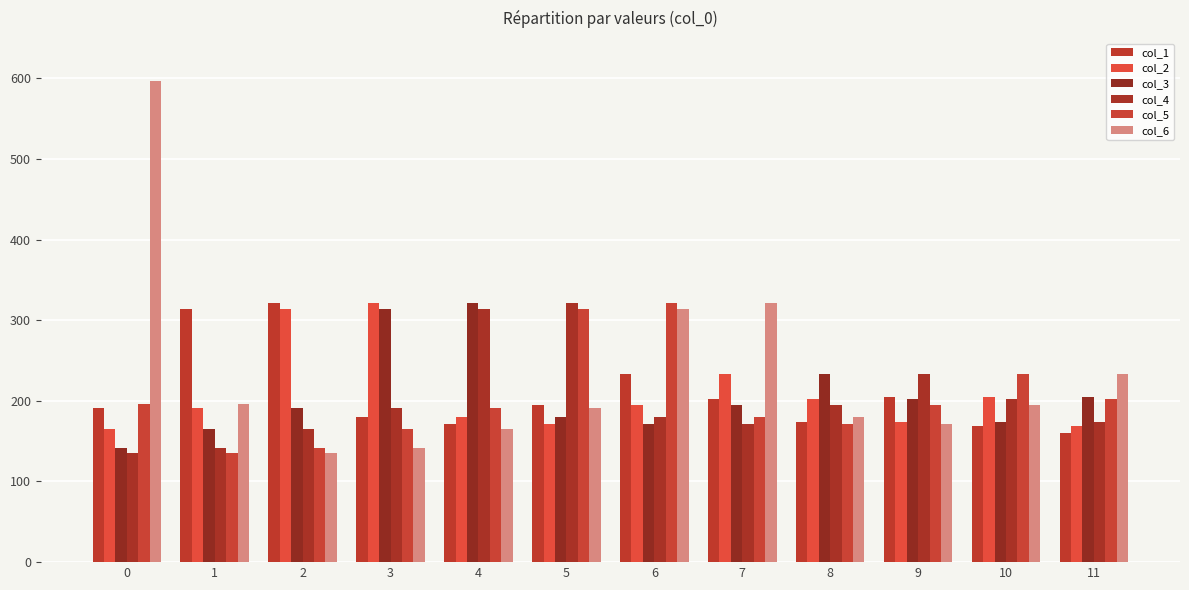

What is the maximum value shown in the chart?

597.0